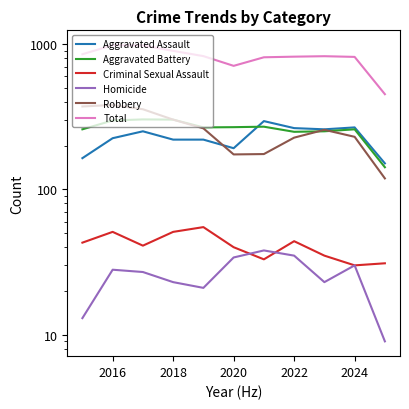

What is the average value of the Aggravated Assault series?

228